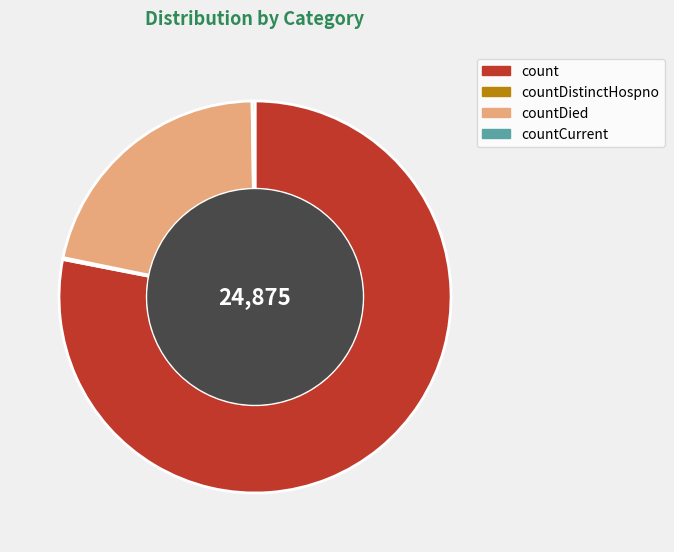

What is the largest slice in the pie chart?

count